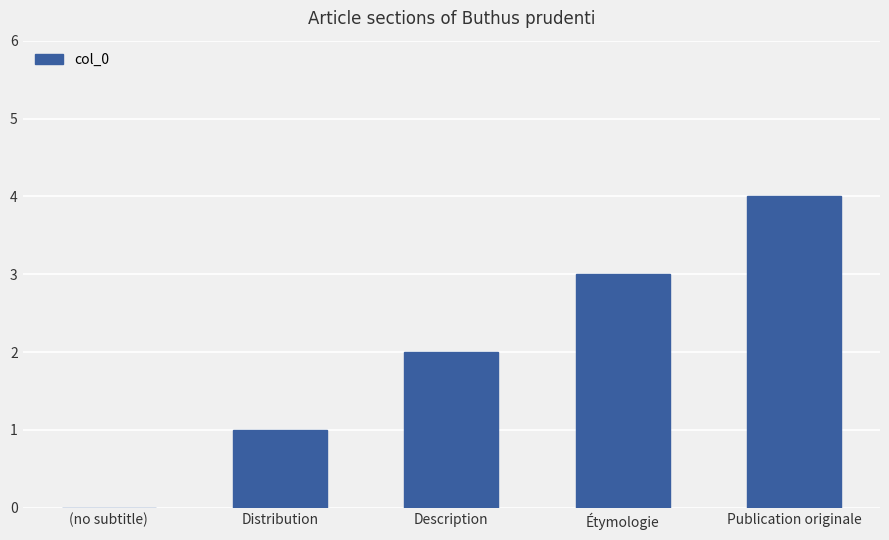

Read the value at Publication originale.

4